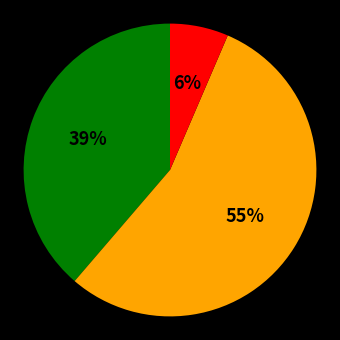

Is there a majority slice in this chart?

Yes